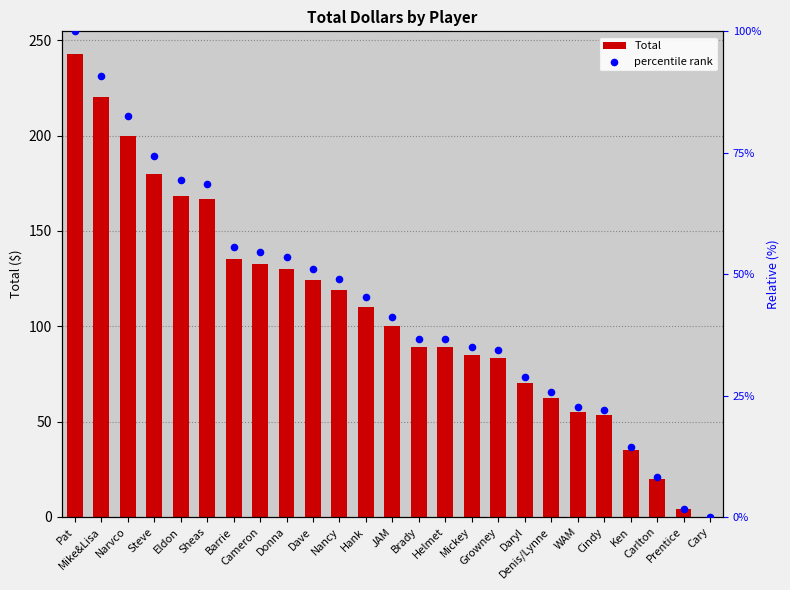

At how many categories does at least one series exceed 166?

6